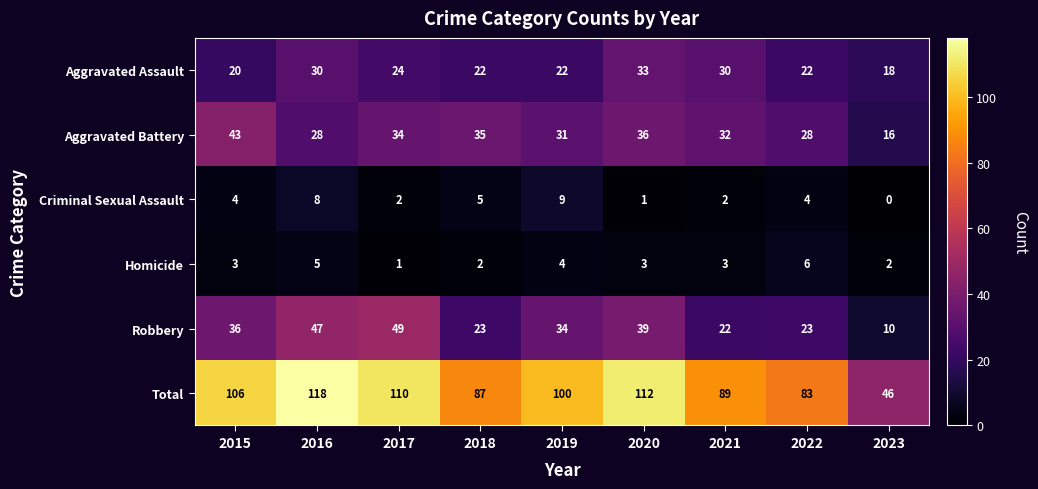

Which category has the highest value across all series?

2016